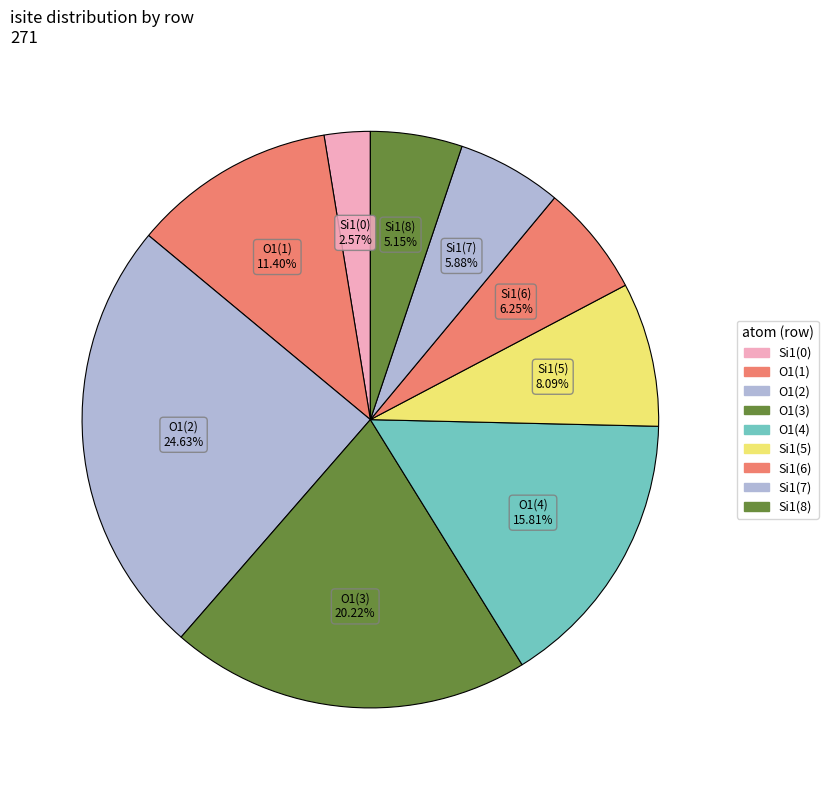

Count the number of slices in the pie.

9